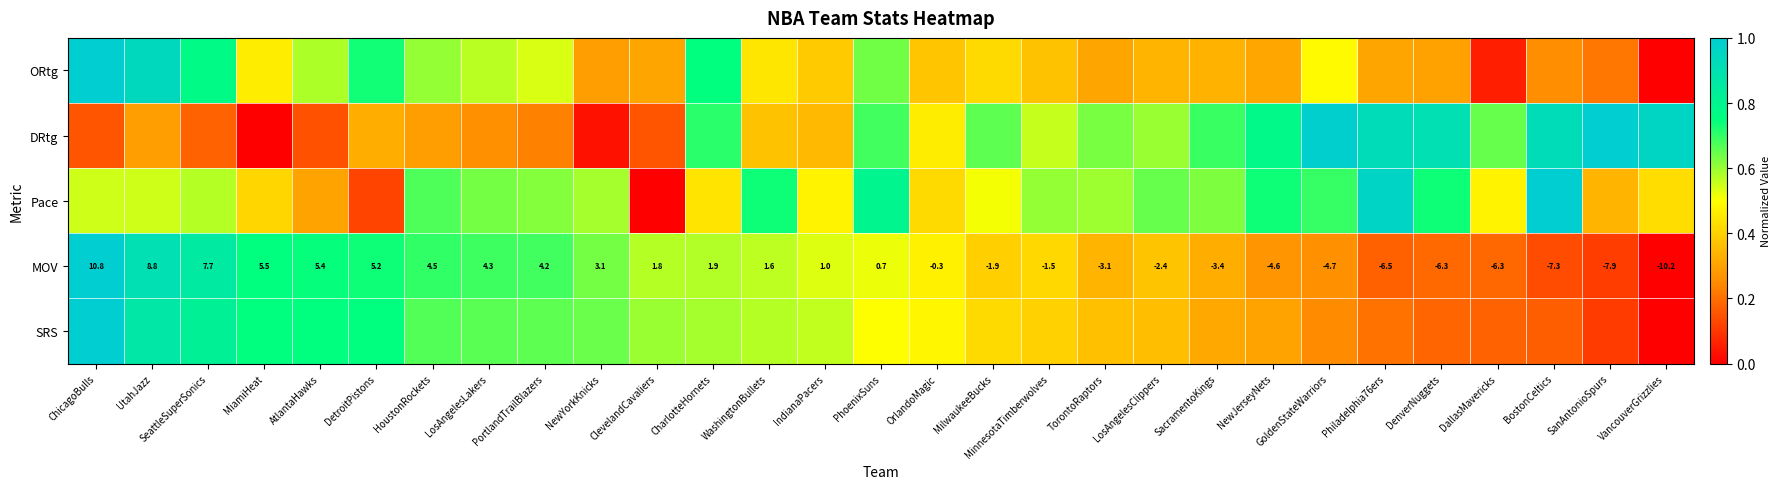

How many series are shown in this chart?

5